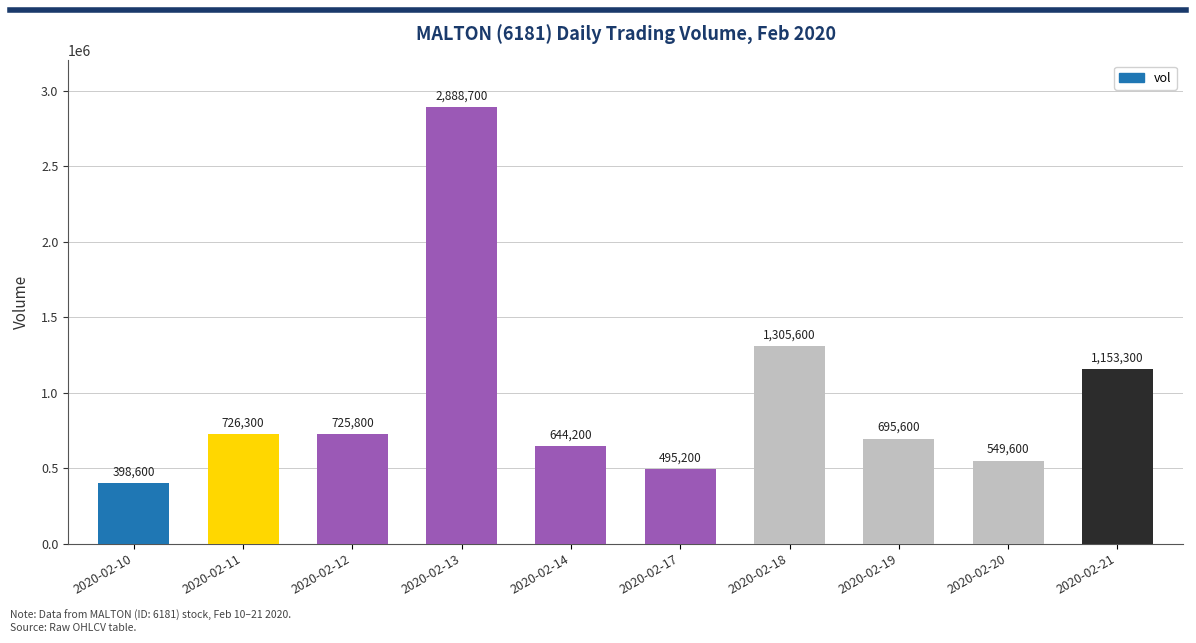

Rank the categories by value from highest to lowest.

2020-02-13, 2020-02-18, 2020-02-21, 2020-02-11, 2020-02-12, 2020-02-19, 2020-02-14, 2020-02-20, 2020-02-17, 2020-02-10